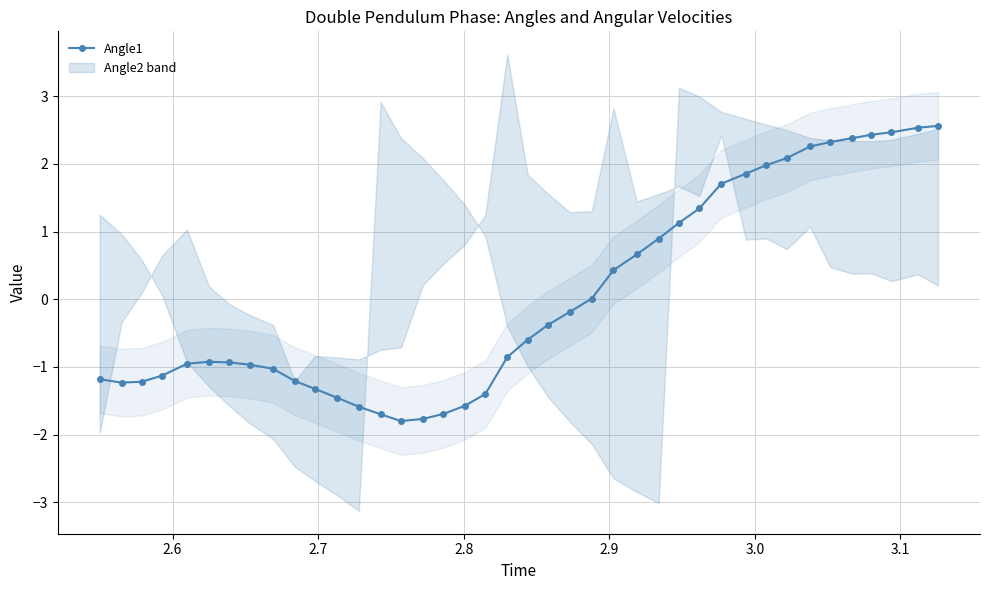

What is the lowest value of the Angle1 series?

-1.8